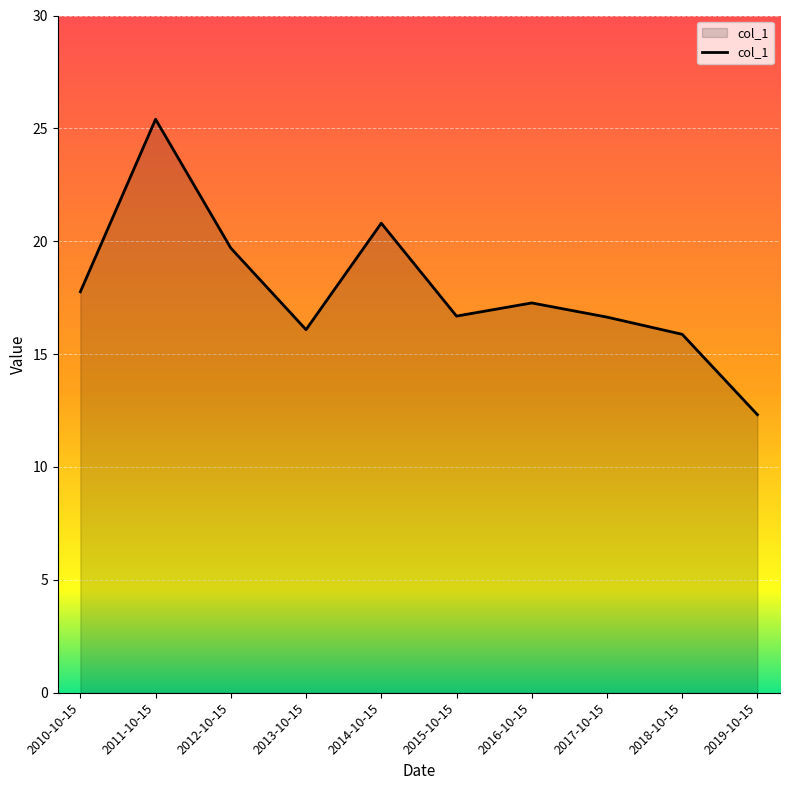

What position from the right is 2014-10-15?

6